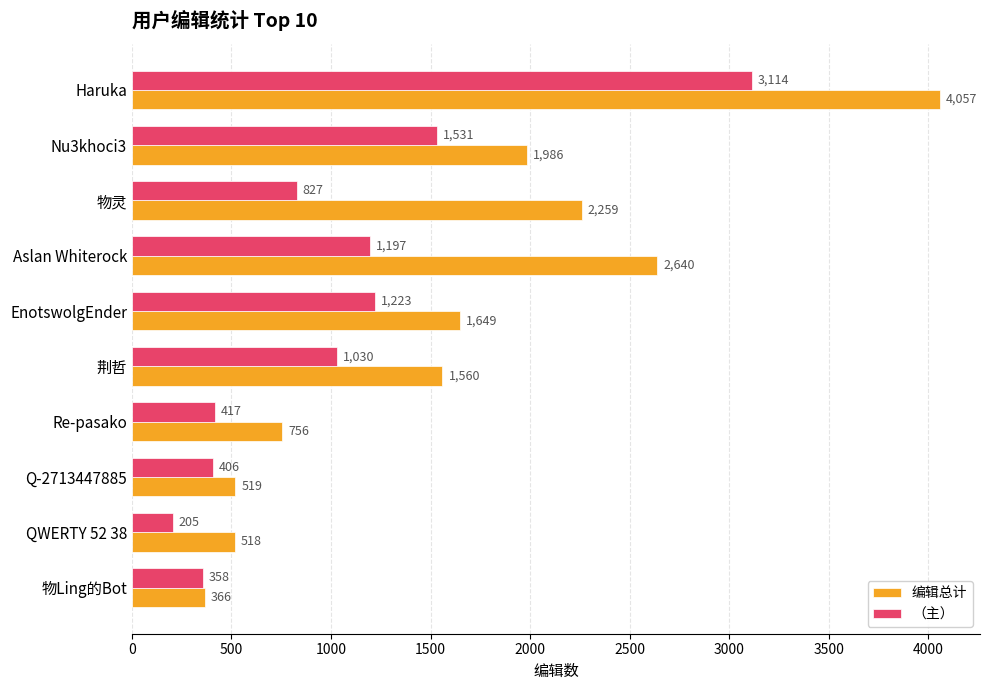

At Aslan Whiterock, list the series in order from largest to smallest.

编辑总计, （主）